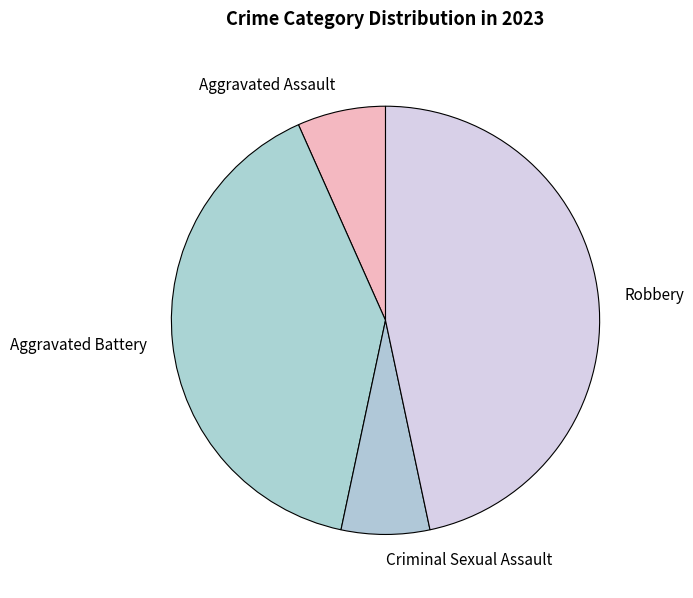

Between Robbery and Criminal Sexual Assault, which is larger?

Robbery